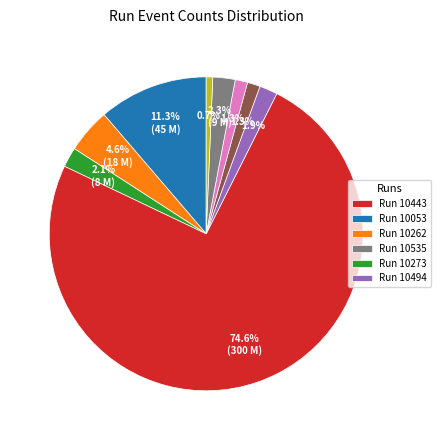

Is there any slice that represents more than half of the pie?

Yes